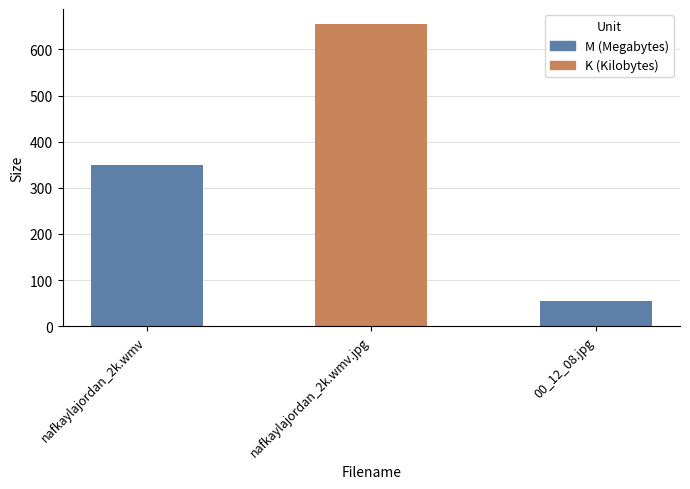

Rank the categories by value from highest to lowest.

nafkaylajordan_2k.wmv.jpg, nafkaylajordan_2k.wmv, 00_12_08.jpg